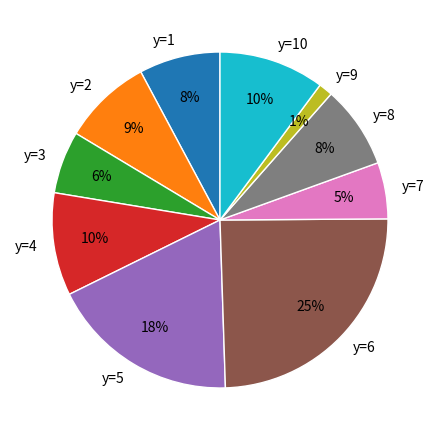

To the nearest percent, what portion does y=6 represent?

25%